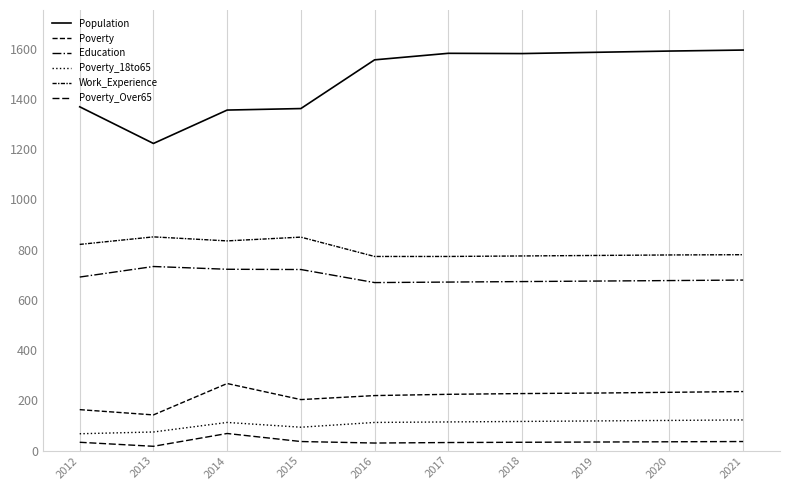

Is this an area chart (filled region under the line)?

No